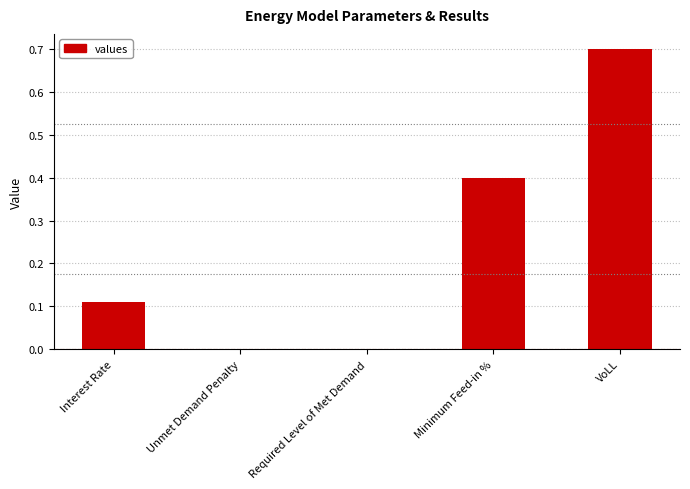

What is the change in value from Interest Rate to VoLL?

+0.6